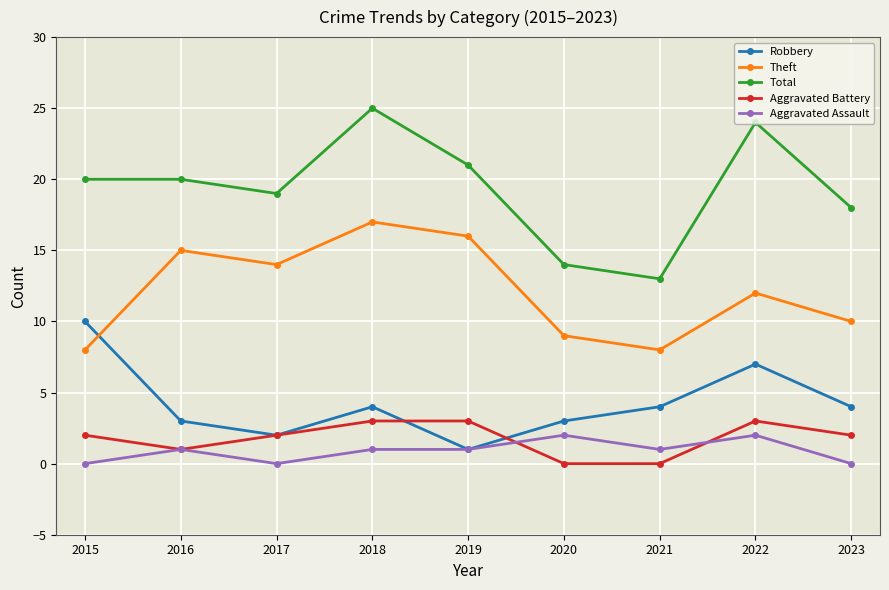

Does the chart display data point markers on the line(s)?

Yes